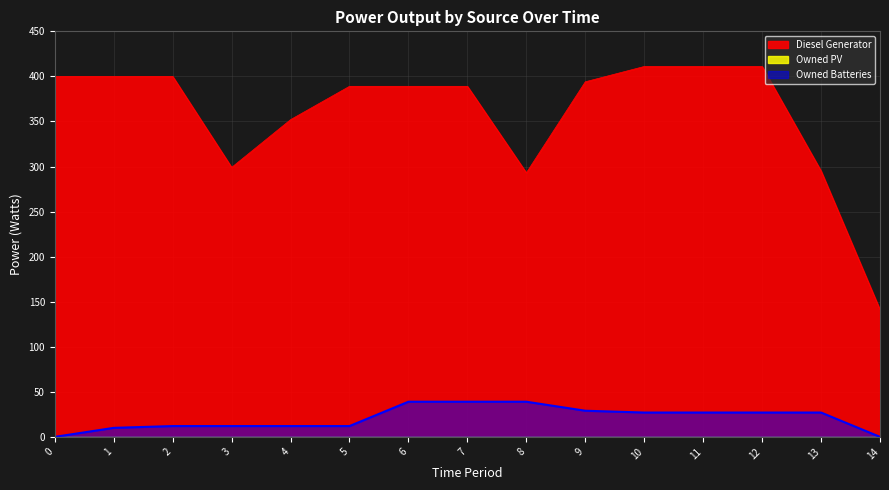

The Diesel Generator series shows 299 at 3. True or false?

True